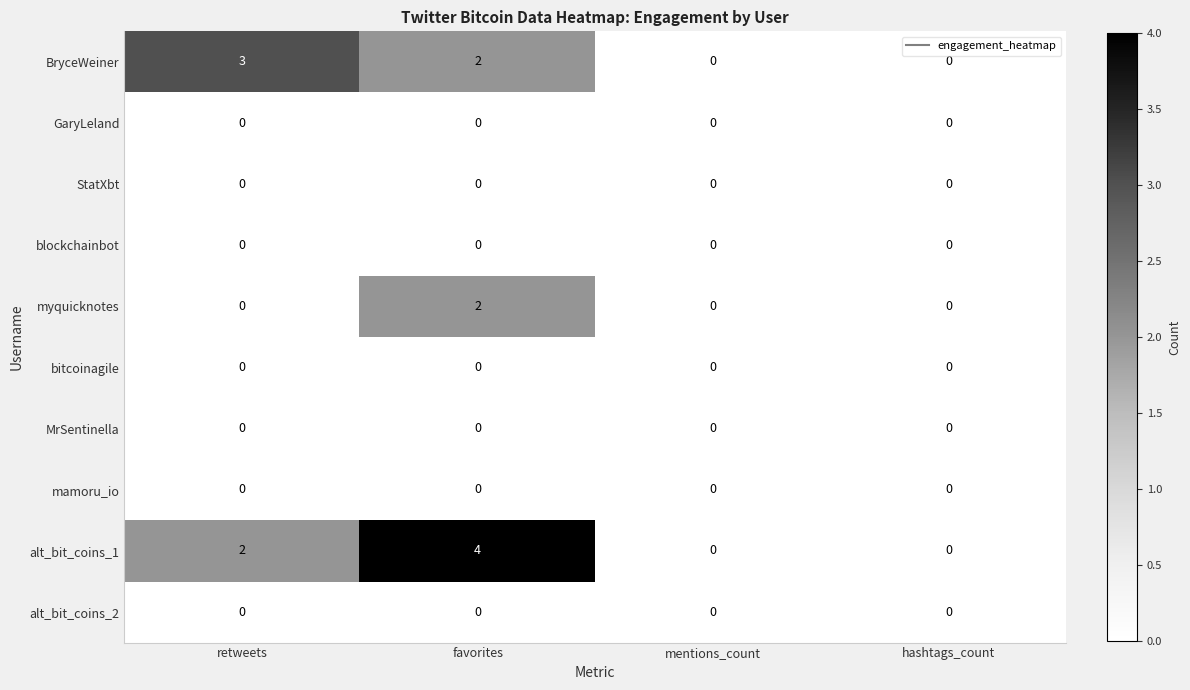

What is the spread (max minus min) of values at favorites?

4